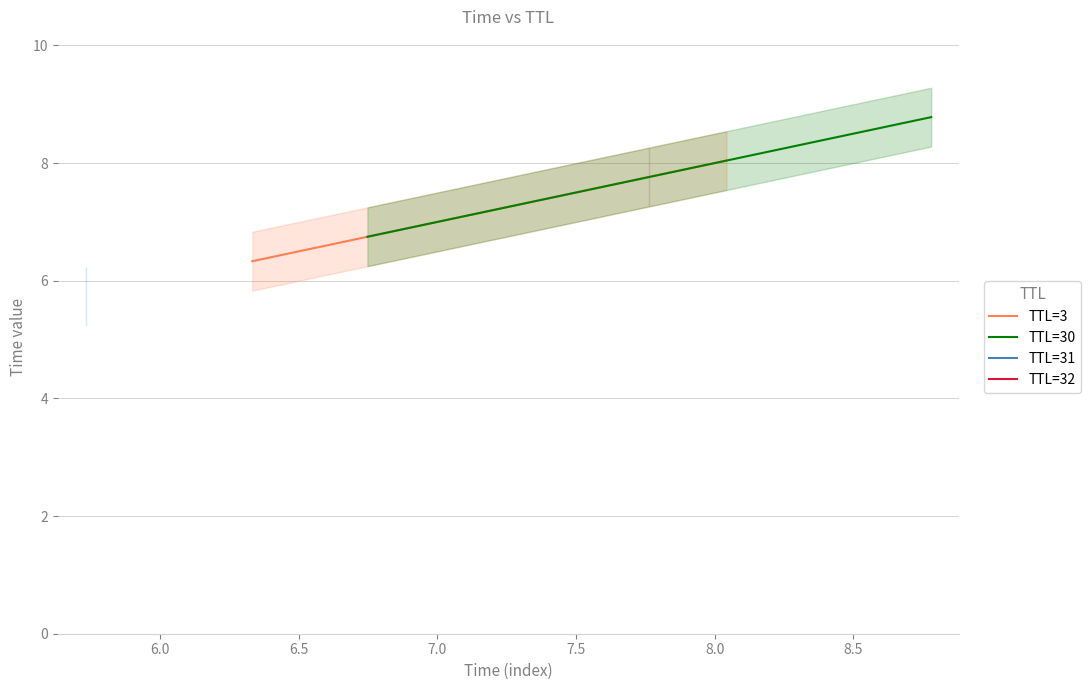

What is the greatest value displayed?

8.8